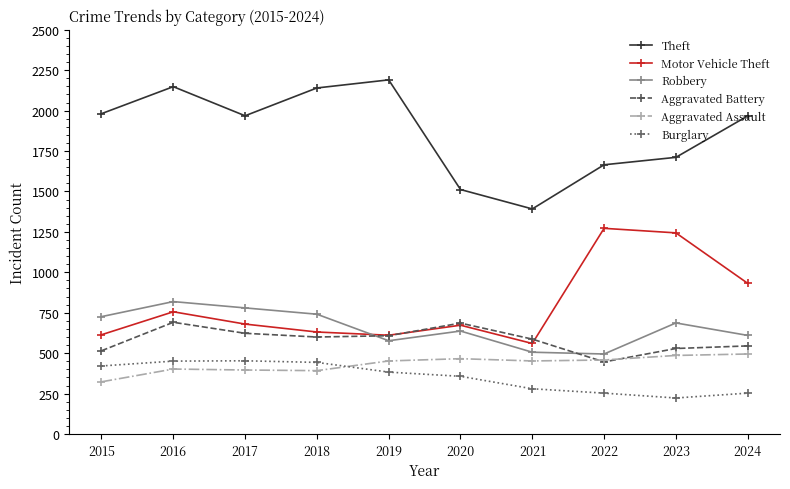

Where does the Robbery series first go above 687?

2015